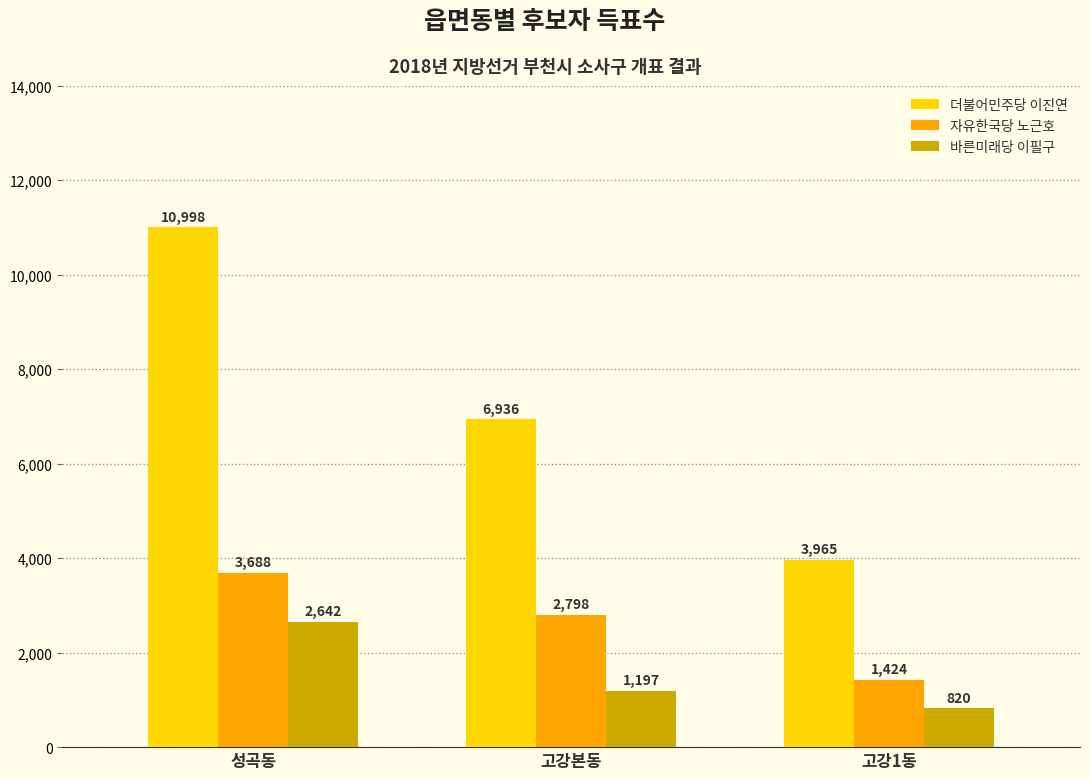

Rank the categories by 더불어민주당 이진연 value from highest to lowest.

성곡동, 고강본동, 고강1동